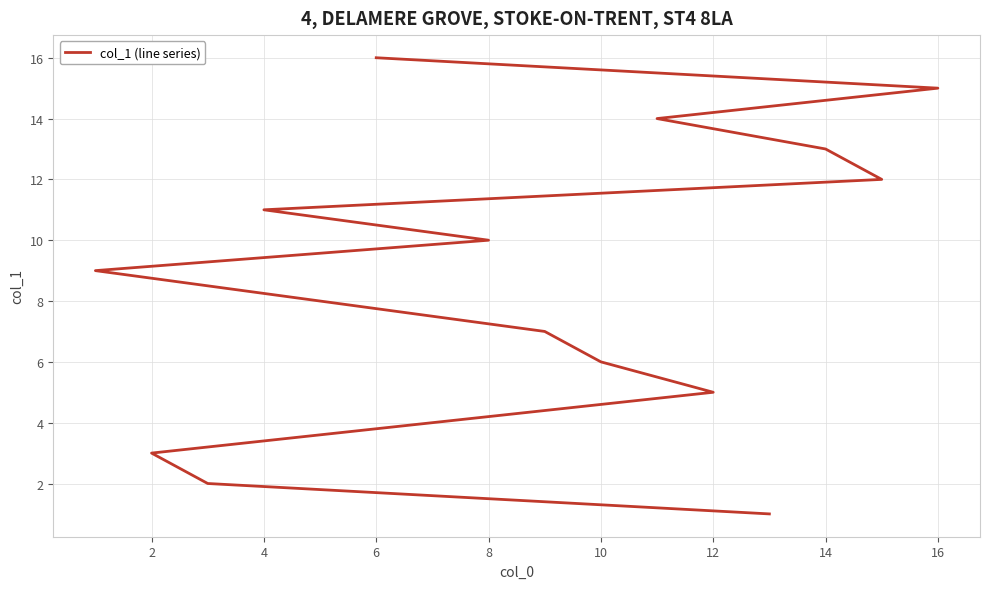

How many data points are above 9?

7